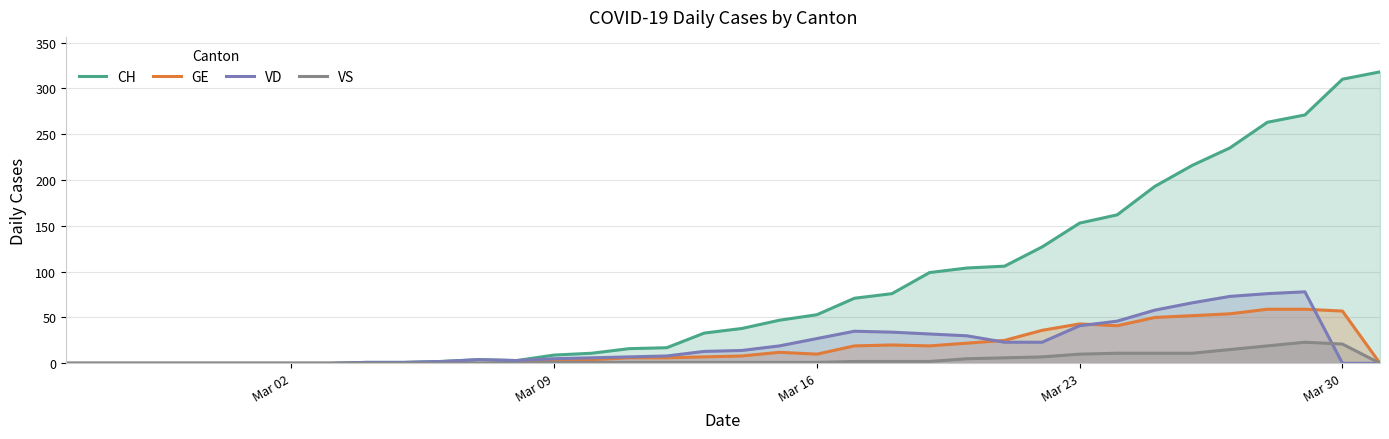

Reading left to right, extract all data points from this chart.

CH: 0	0	0	0	0	0	0	0	1	1	2	4	3	9	11	16	17	33	38	47	53	71	76	99	104	106	127	153	162	193	216	235	263	271	310	318
GE: 0	0	0	0	0	0	0	0	0	0	0	0	0	3	4	6	6	7	8	12	10	19	20	19	22	25	36	43	41	50	52	54	59	59	57	0
VD: 0	0	0	0	0	0	0	0	1	1	2	4	3	5	6	7	8	13	14	19	27	35	34	32	30	23	23	41	46	58	66	73	76	78	0	0
VS: 0	0	0	0	0	0	0	0	0	0	0	0	0	1	1	1	1	1	1	1	1	2	2	2	5	6	7	10	11	11	11	15	19	23	21	0